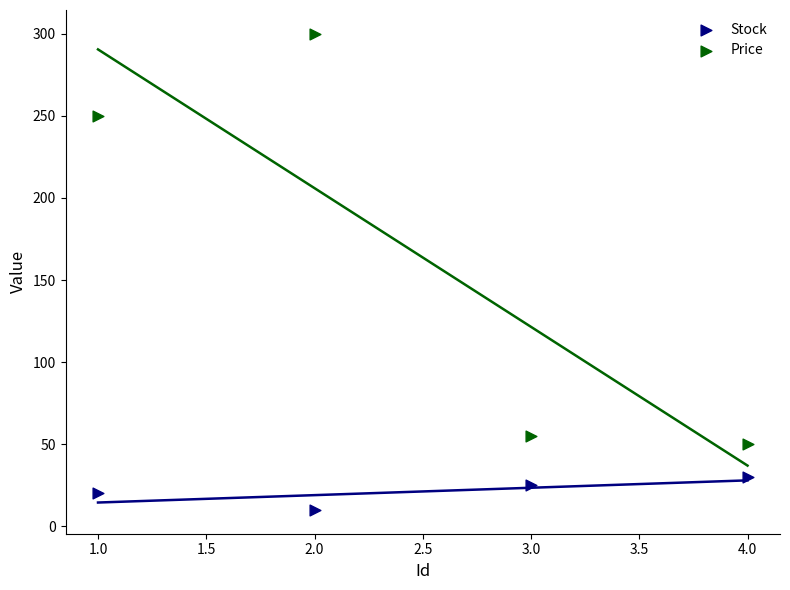

What are all the series names shown in the legend?

Stock, Price